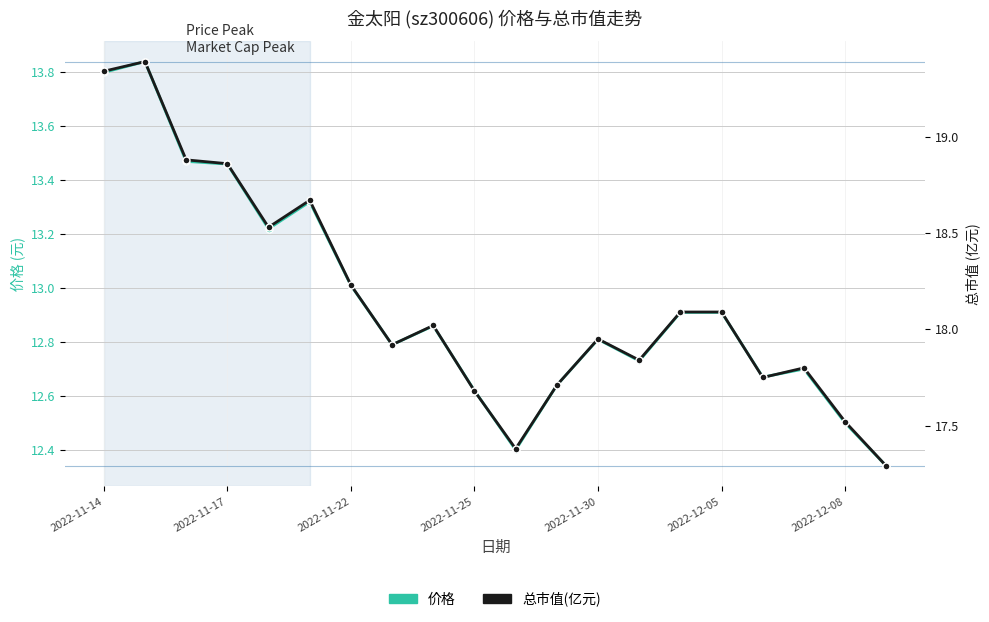

True or false: 总市值(亿元) has more than 1 points higher than both neighbors.

True